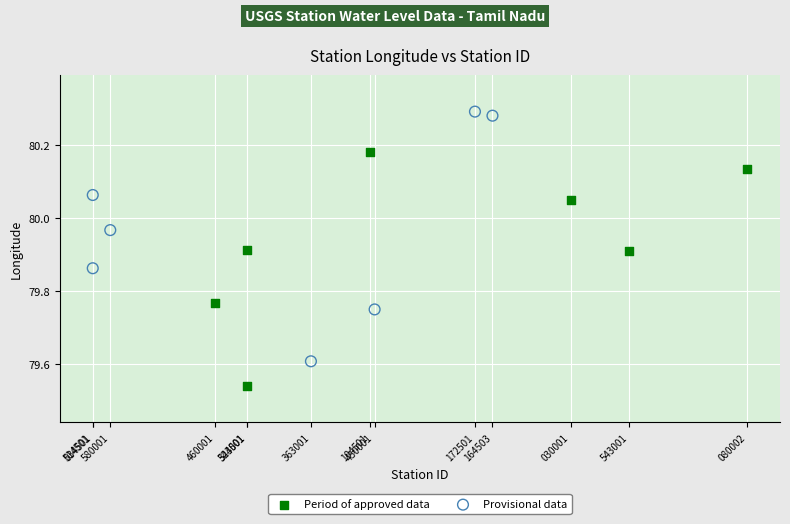

Which series contains the lowest Y value?

Period of approved data